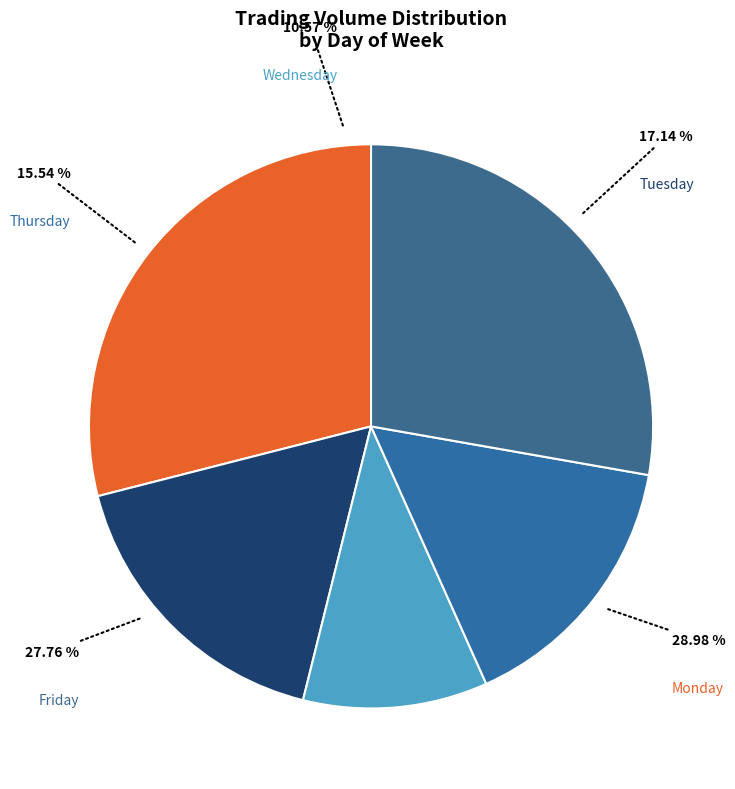

Between Monday and Tuesday, which is larger?

Tuesday